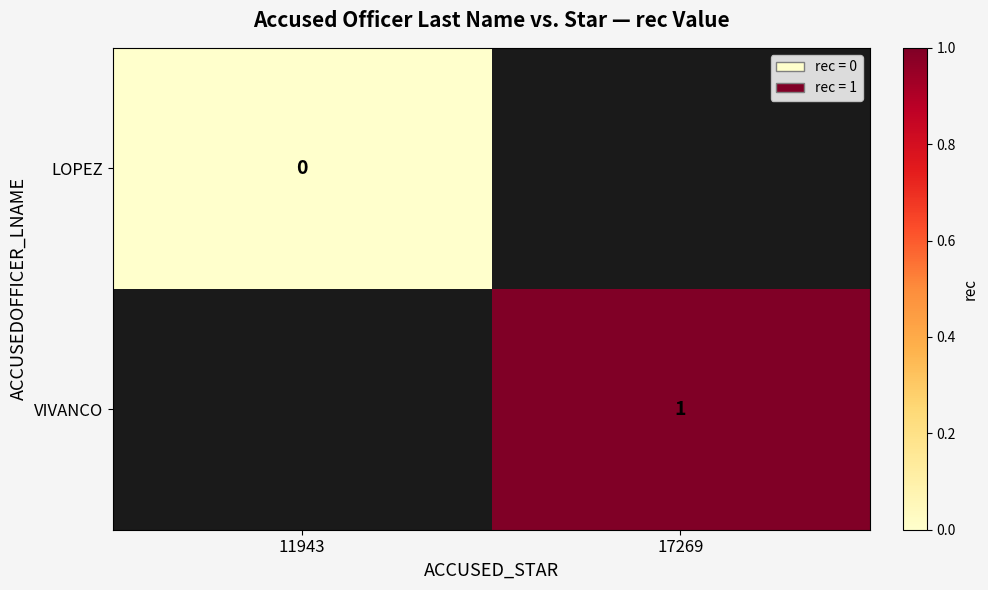

The value of VIVANCO at 17269 is 0. True or false?

False